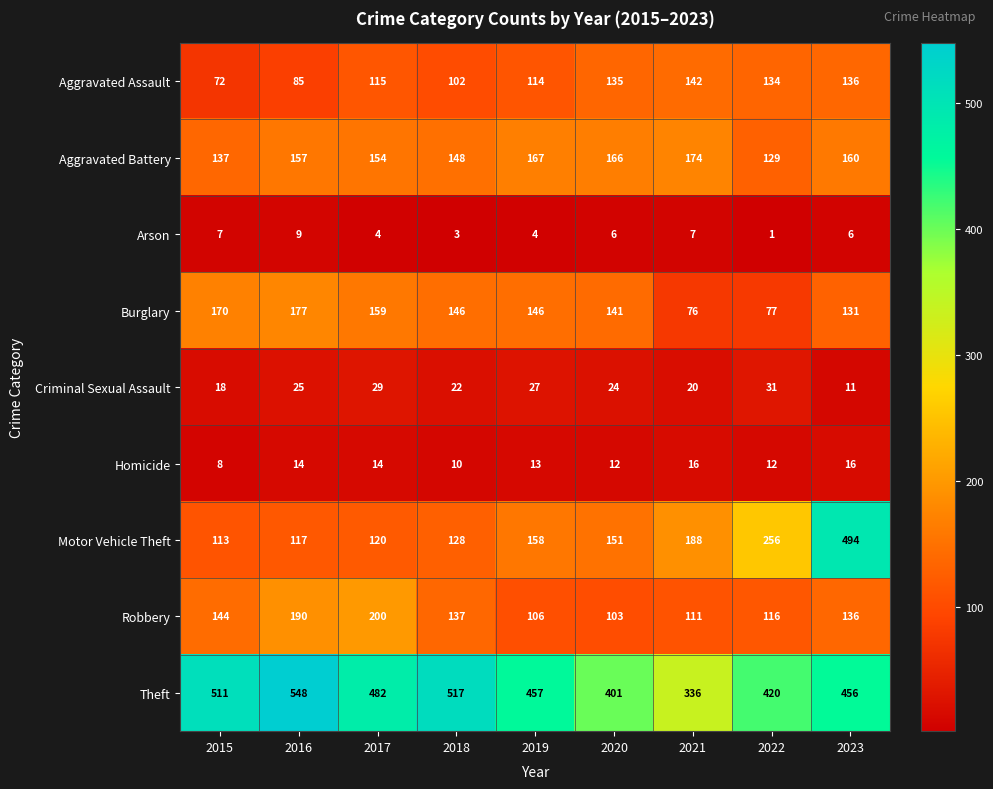

The value of Criminal Sexual Assault at 2023 is 11. True or false?

True